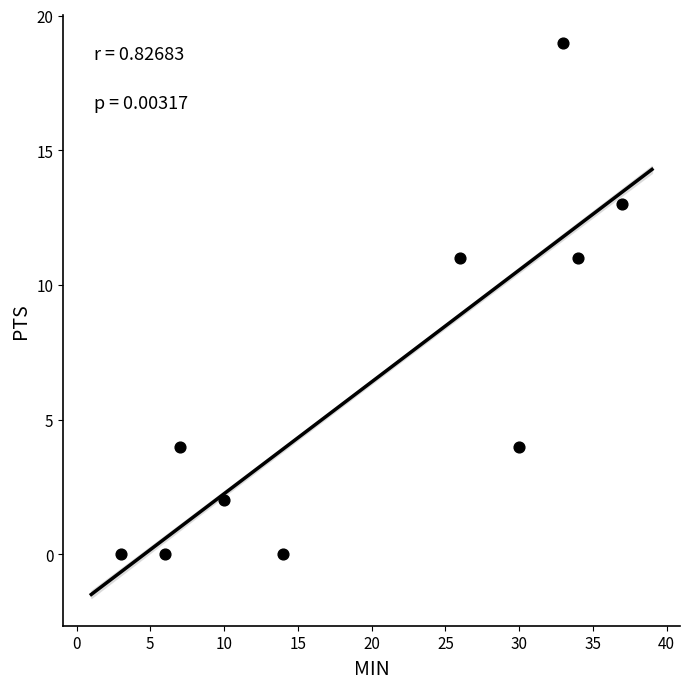

What is the range of Y values (max minus min)?

19